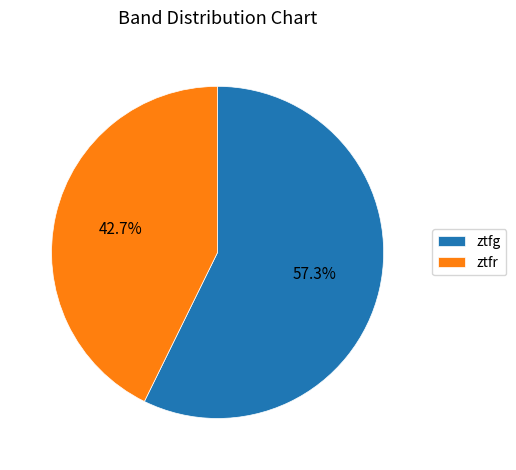

How many slices are in this pie chart?

2